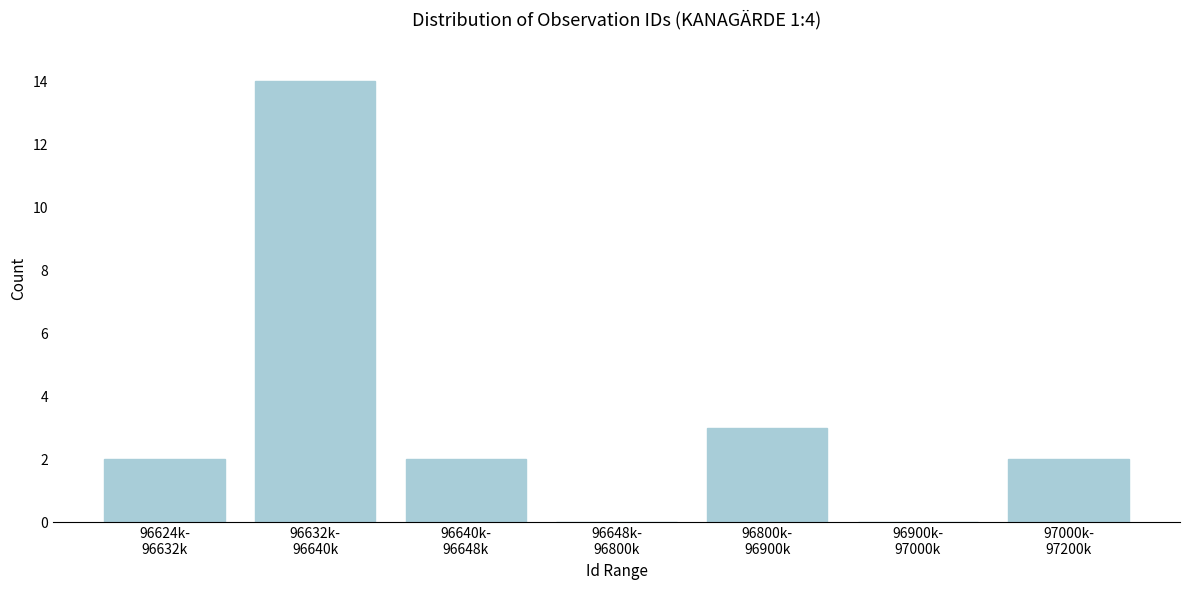

What is the maximum value shown in the chart?

14